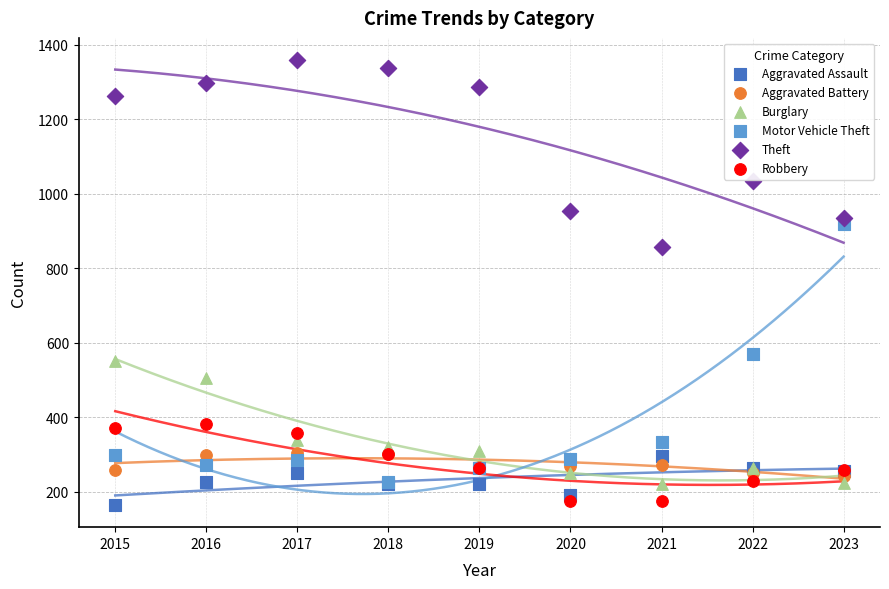

What are all the series names shown in the legend?

Aggravated Assault, Aggravated Battery, Burglary, Motor Vehicle Theft, Theft, Robbery